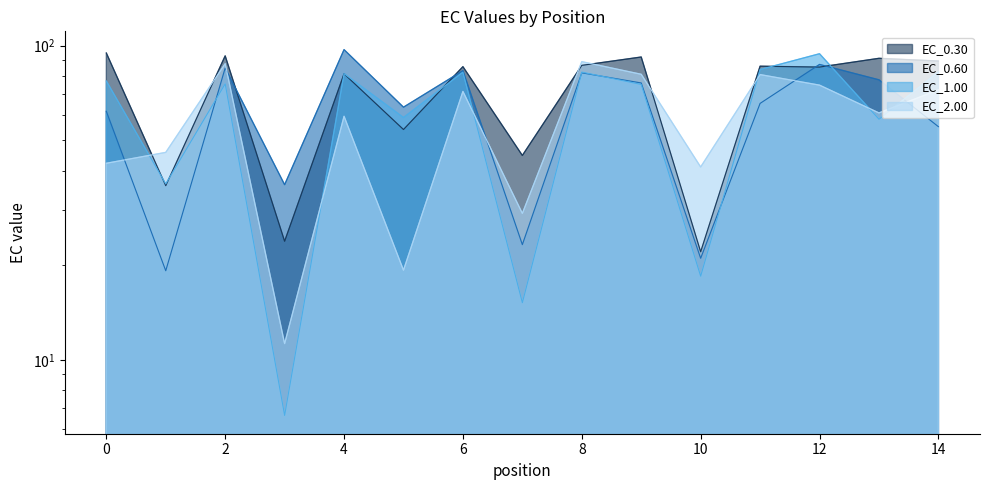

What is the value of the EC_1.00 point at the 13th from the left?

94.3